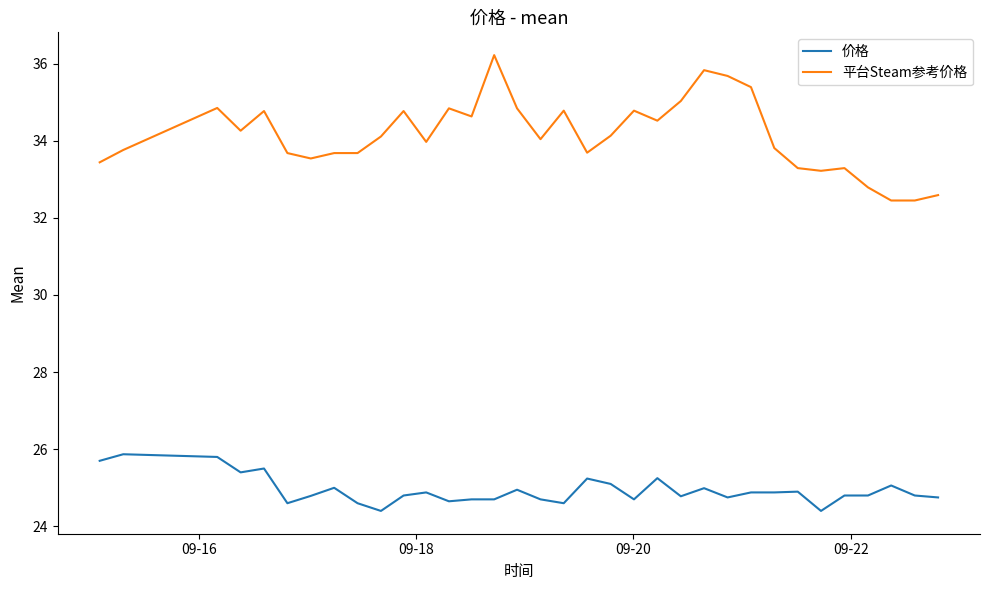

Which series has the widest spread of values?

平台Steam参考价格